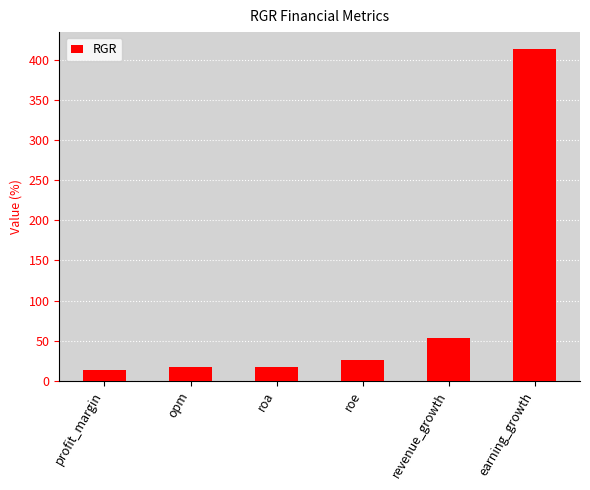

How many distinct data groups are displayed?

1